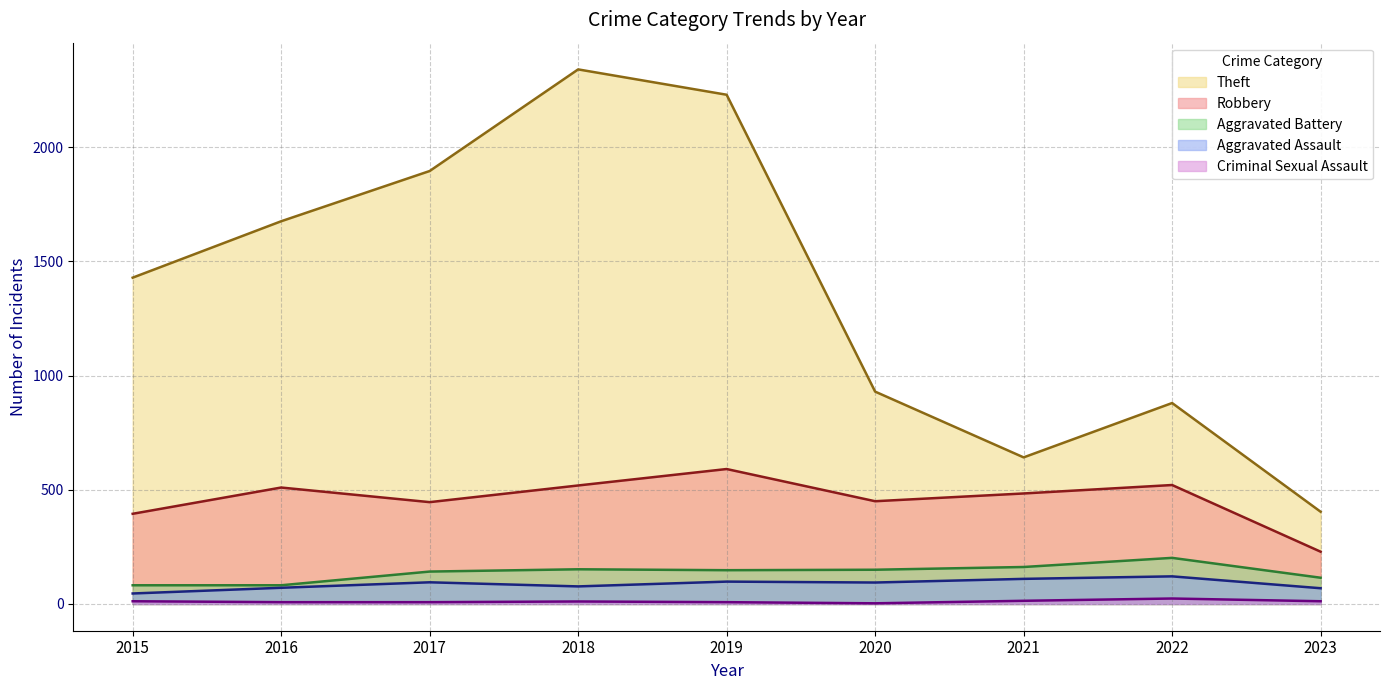

What is the average value of the Aggravated Assault series?

87